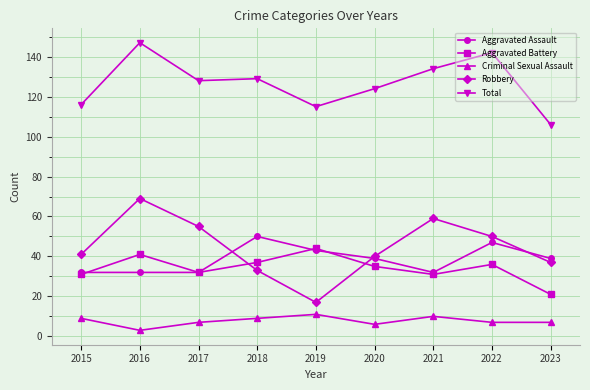

At which category is the sum across all series the highest?

2016